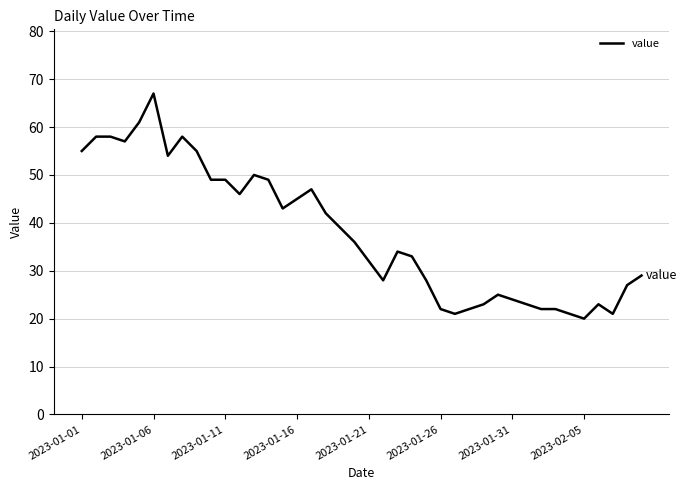

What is the smallest value displayed?

20